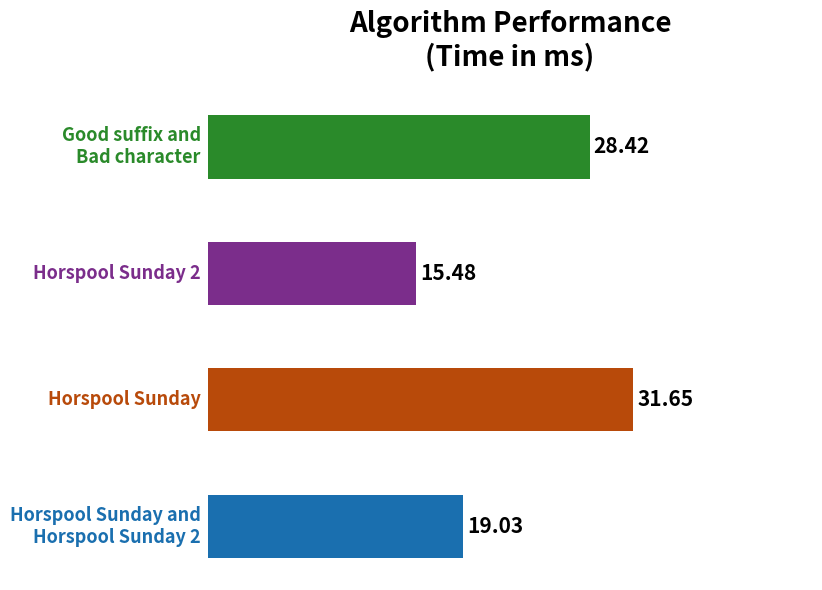

What is the sum of the values at Good suffix and
Bad character and Horspool Sunday?

60.1